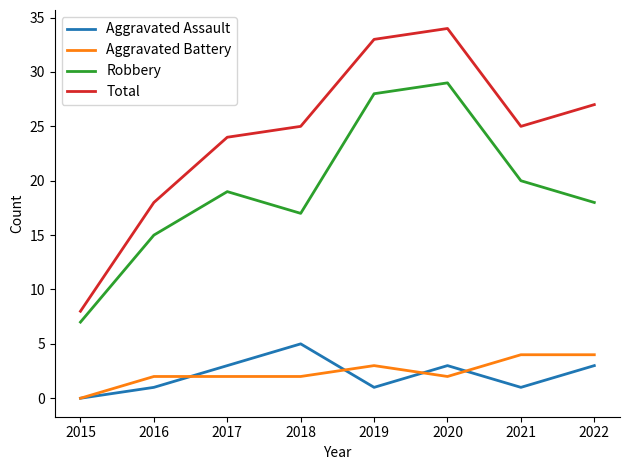

True or false: Robbery and Aggravated Assault cross at least once.

False